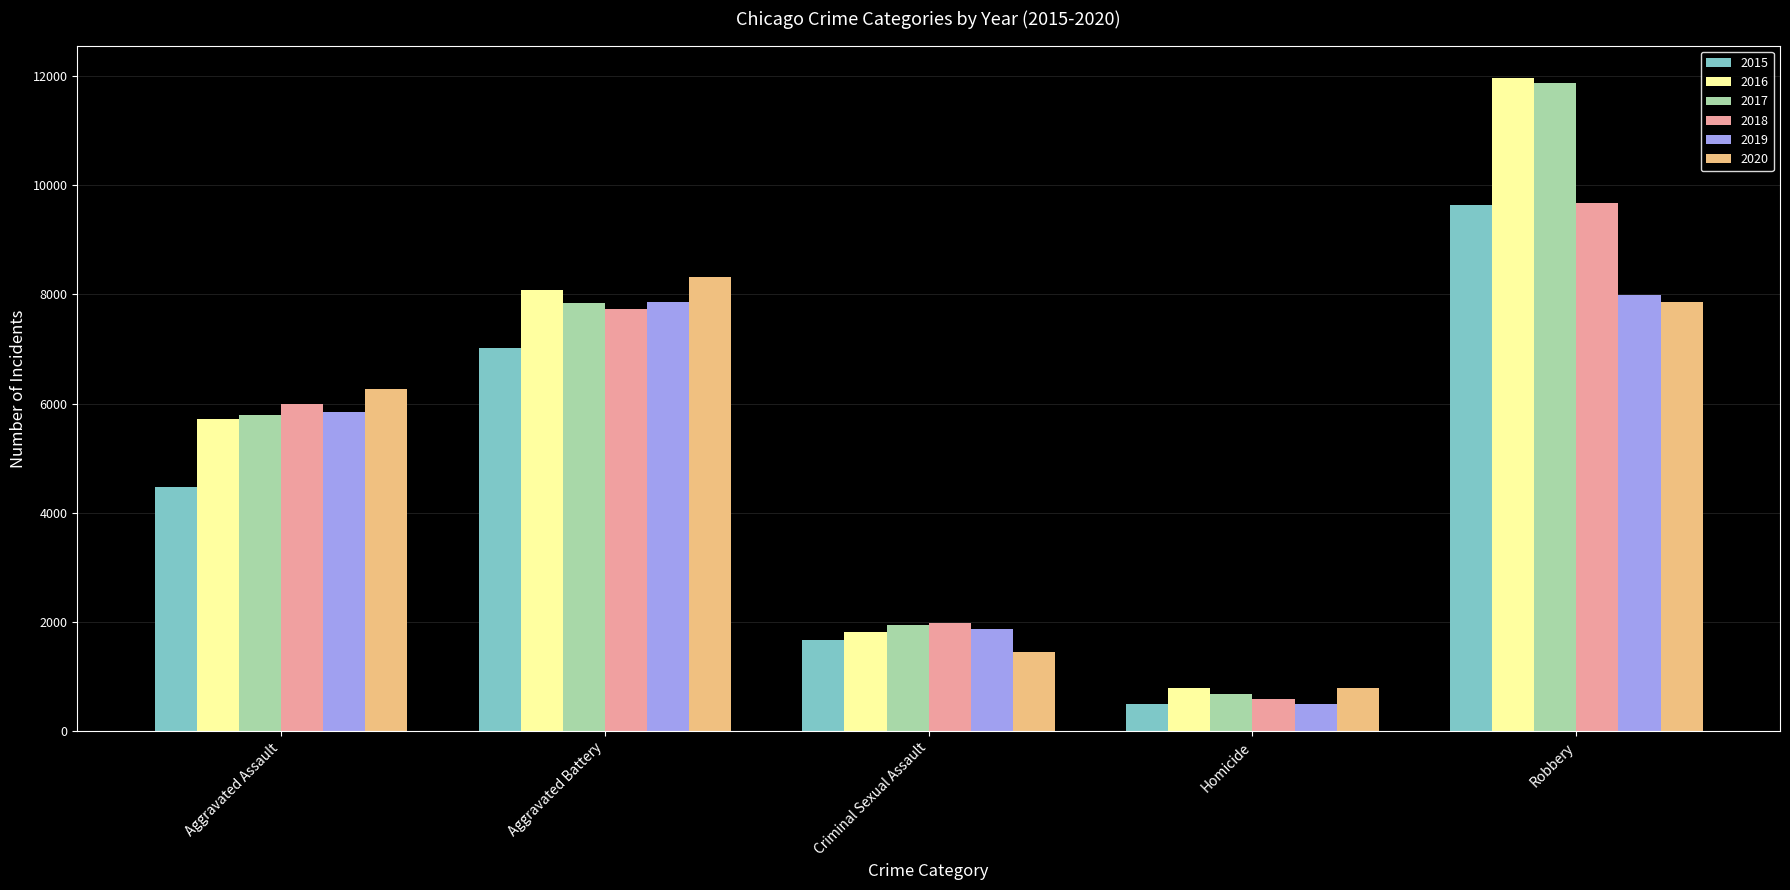

How many categories are shown in the chart?

5